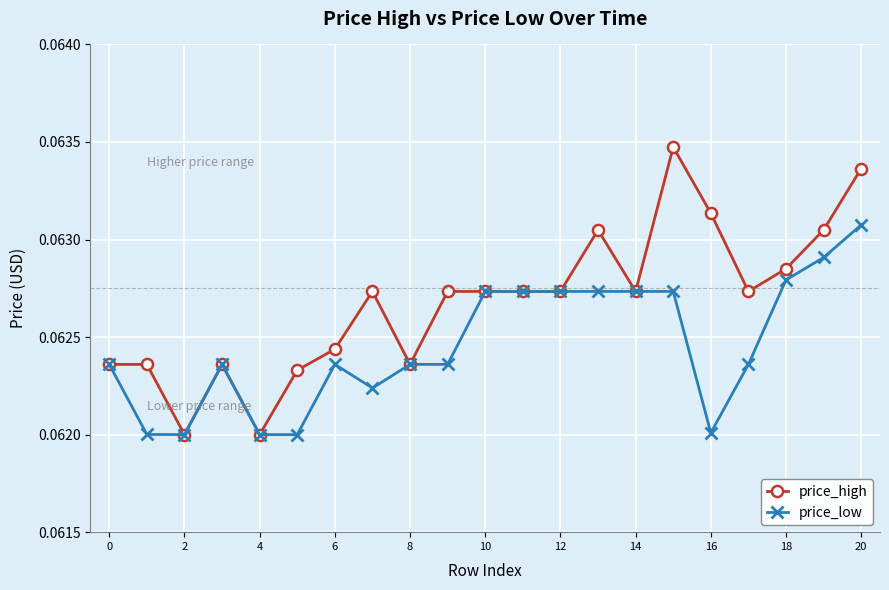

Which series has the largest total across all categories?

price_high